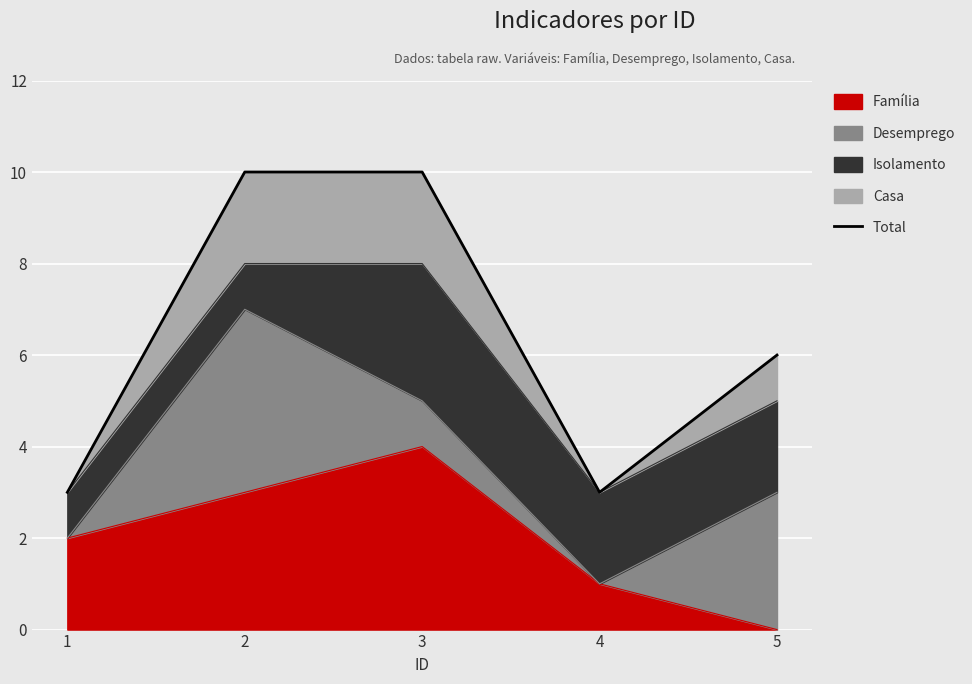

Between 2 and 1, which is larger?

2